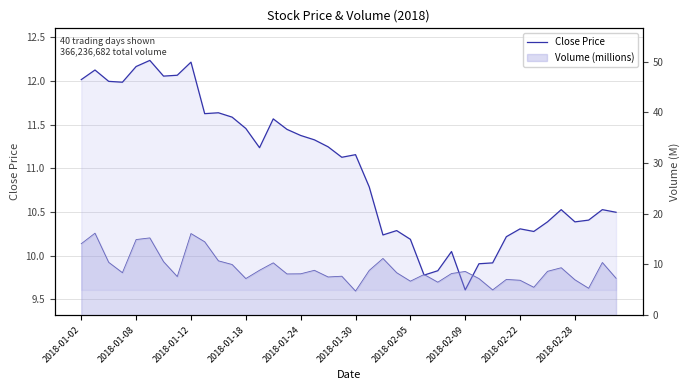

What is the minimum value shown in the chart?

9.6